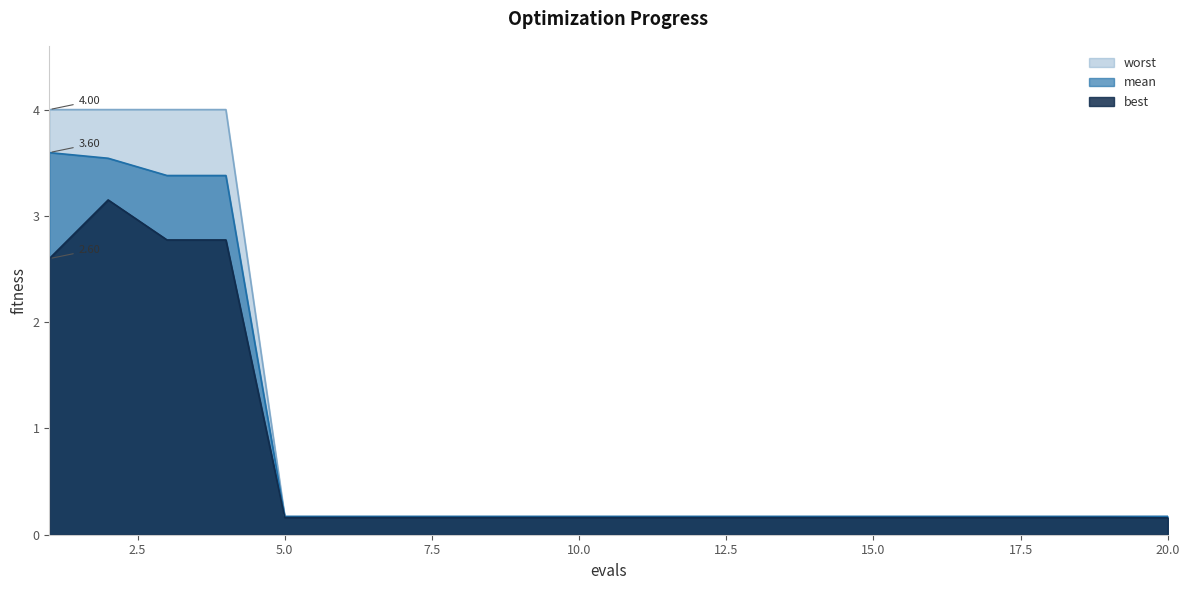

How many distinct data groups are displayed?

3